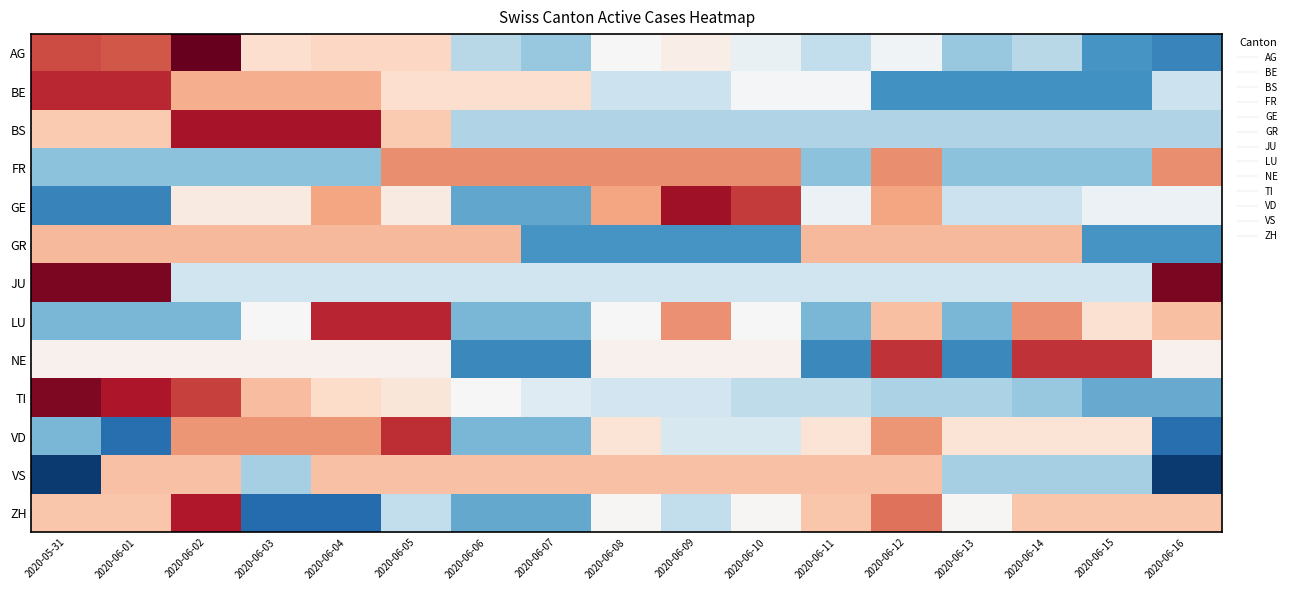

At which category is the sum across all series the highest?

2020-06-02